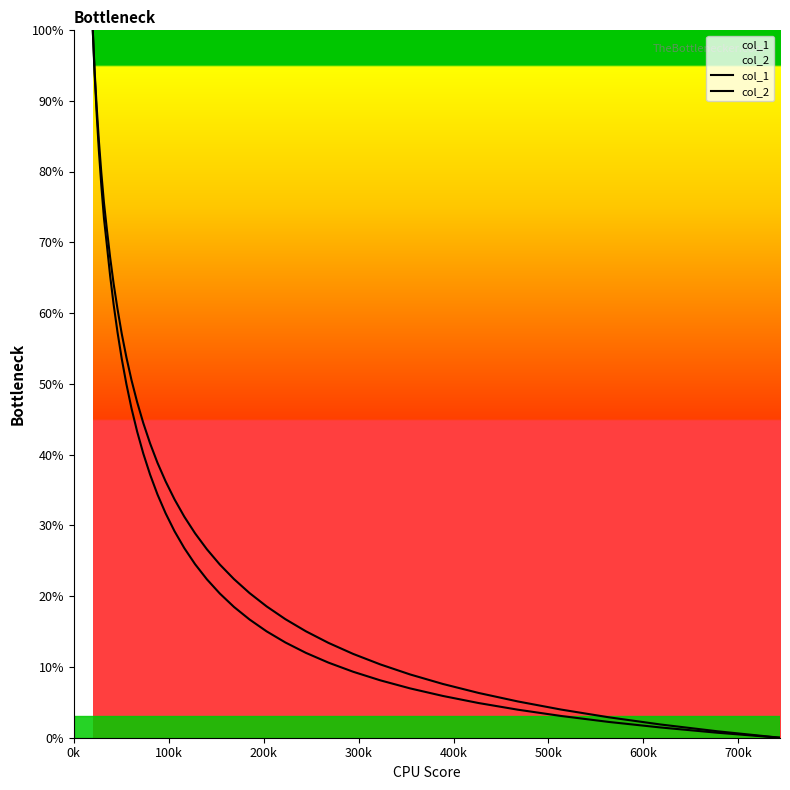

Does the chart display data point markers on the line(s)?

No